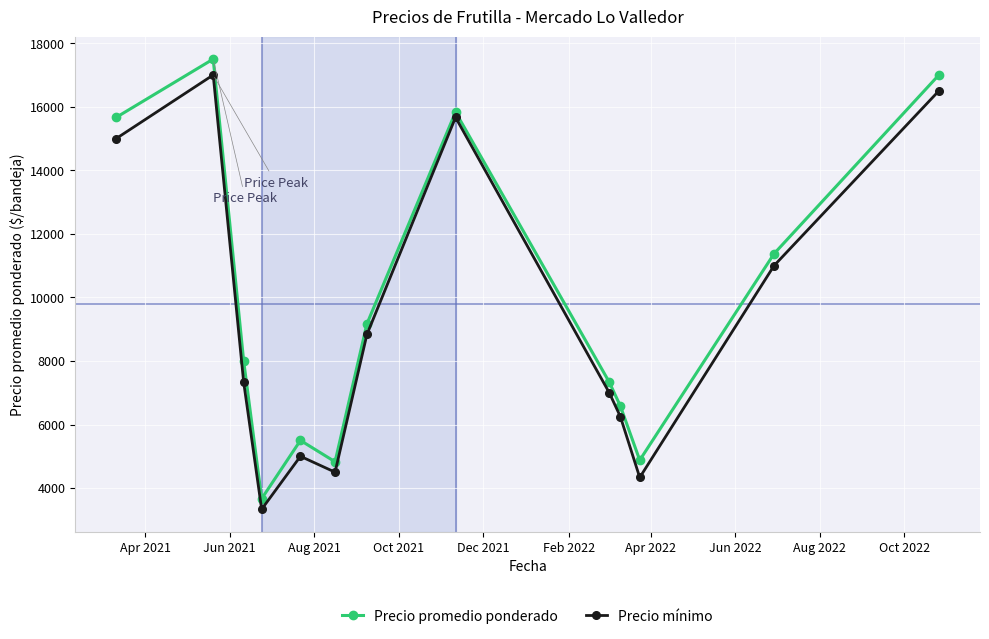

In Precio promedio ponderado, how many points are higher than both neighbors (excluding endpoints)?

3